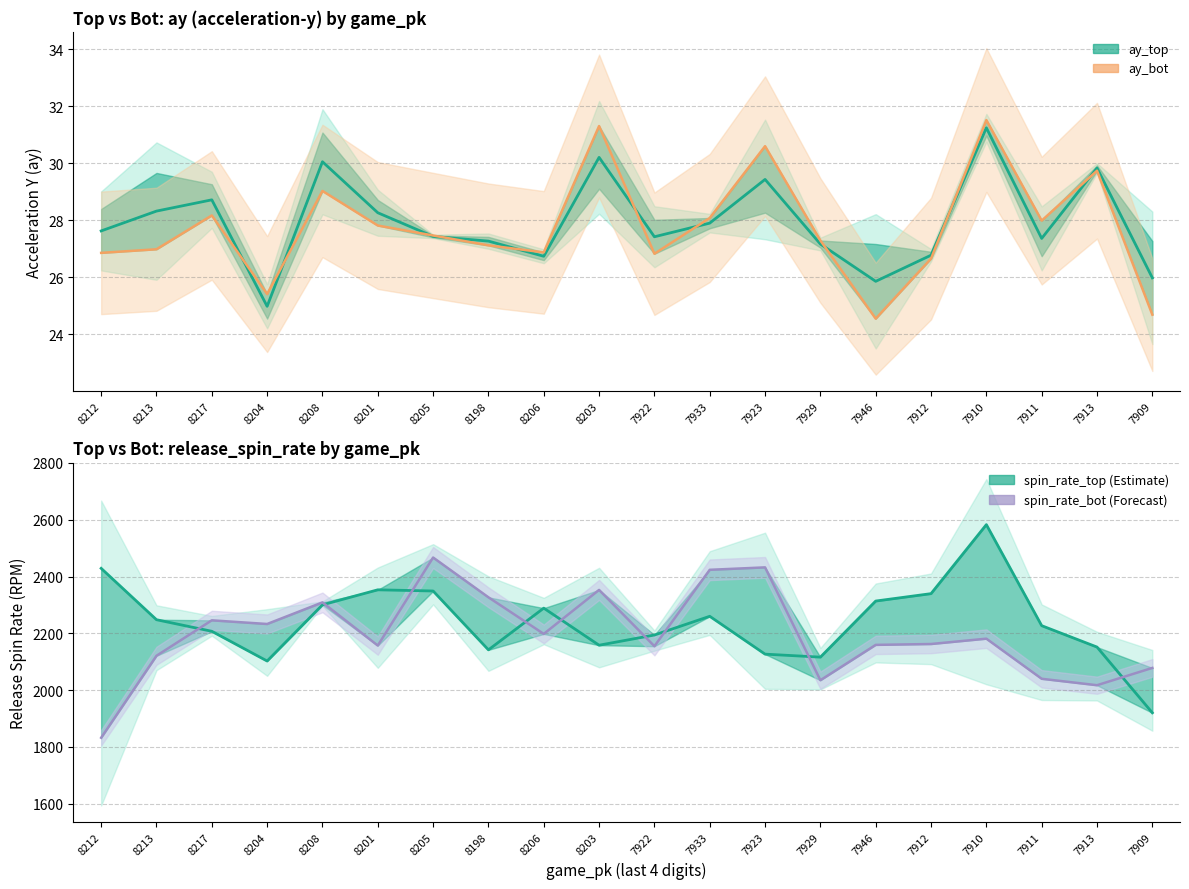

True or false: ay_top (Estimate) has more than 2 interior local peaks.

True